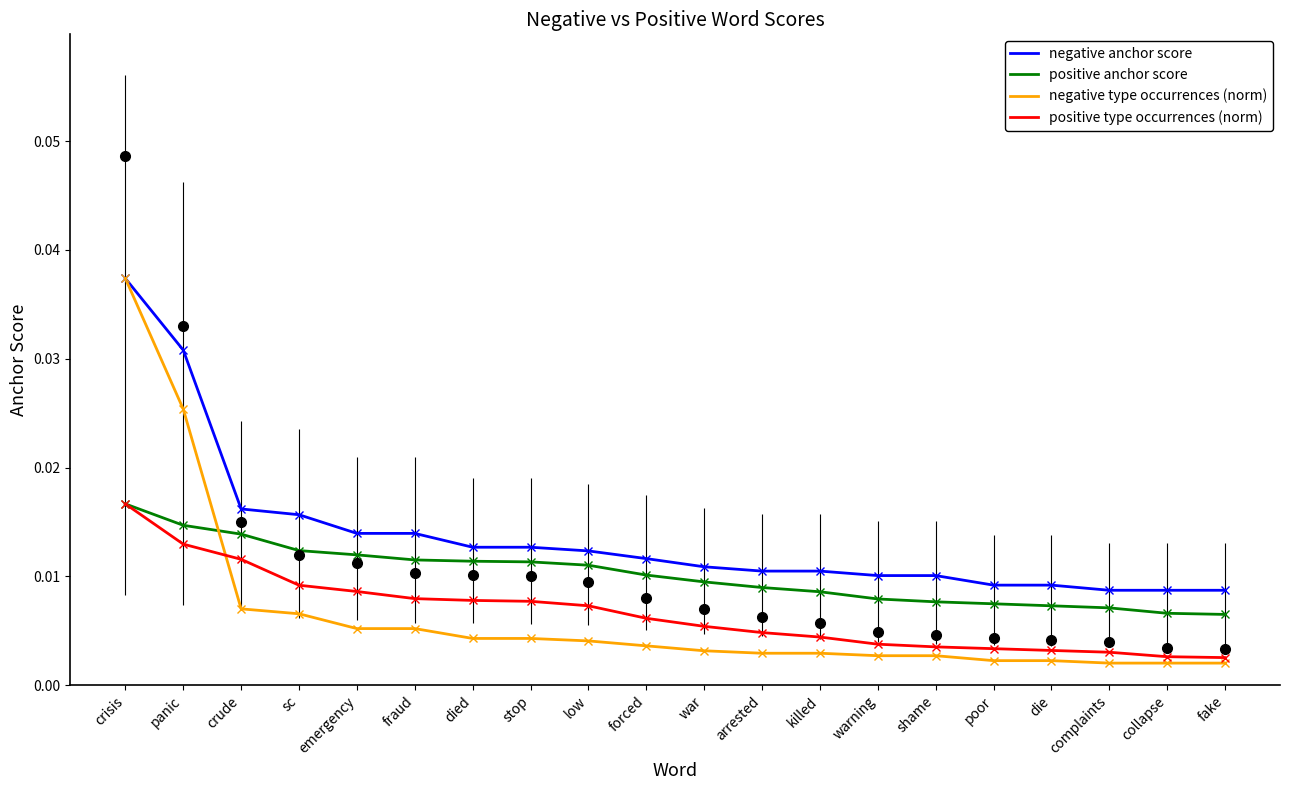

Which series has the largest total across all categories?

negative anchor score